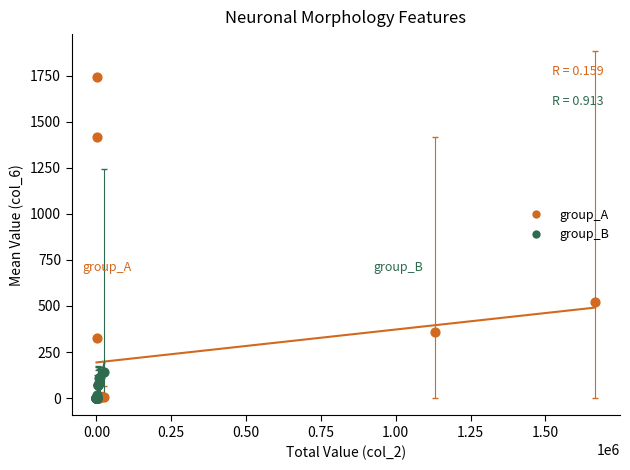

Which series reaches the maximum Y coordinate?

group_A